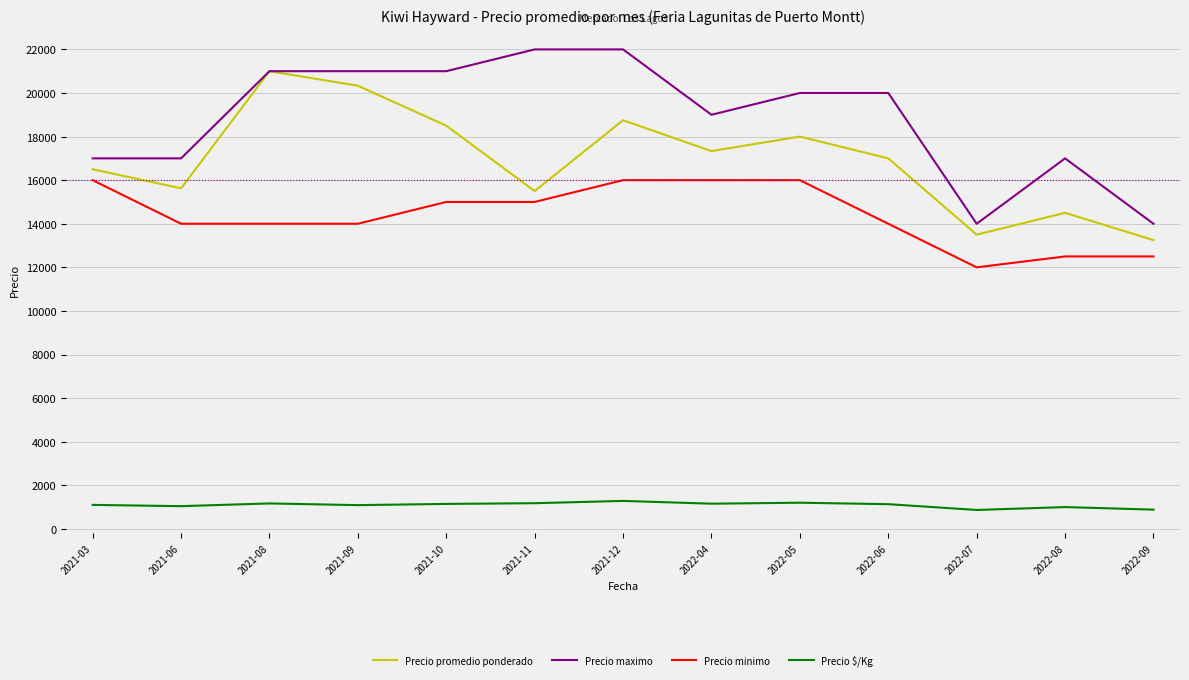

Where is Precio promedio ponderado nearest to the value 17125?

2022-06